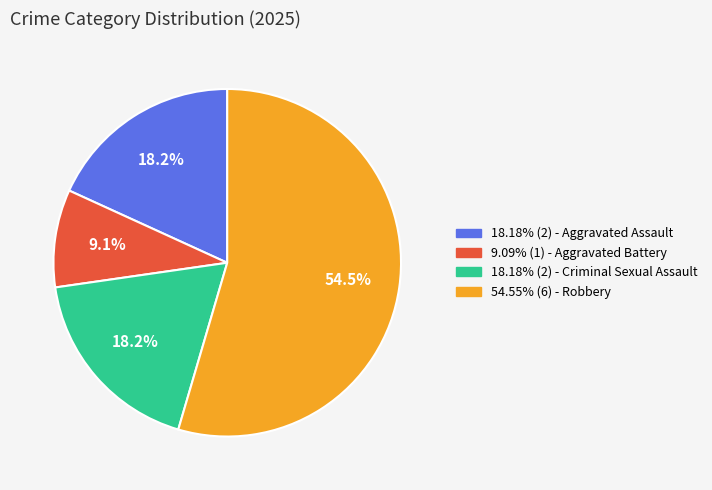

Is there any slice that represents more than half of the pie?

Yes